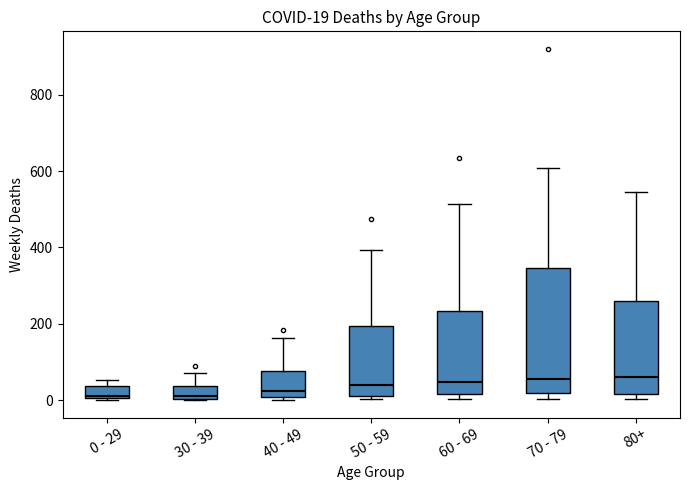

Comparing the boxes themselves (not the whiskers), which one is the tallest?

70 - 79